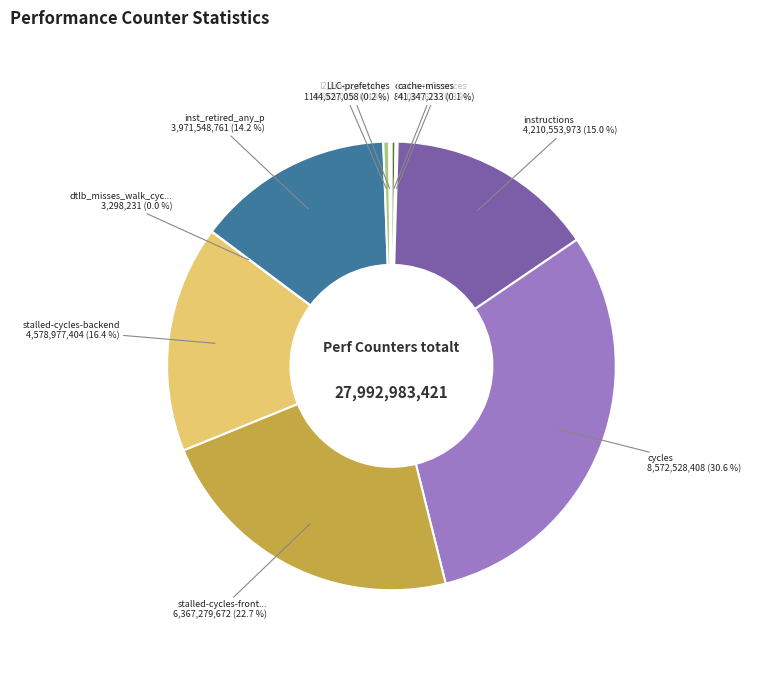

Is there a majority slice in this chart?

No